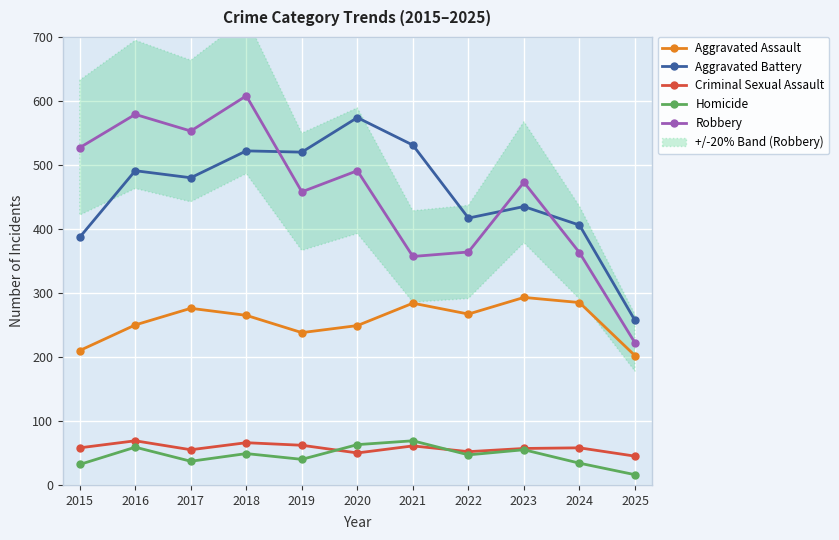

The value of Aggravated Assault at 2020 is 249. True or false?

True